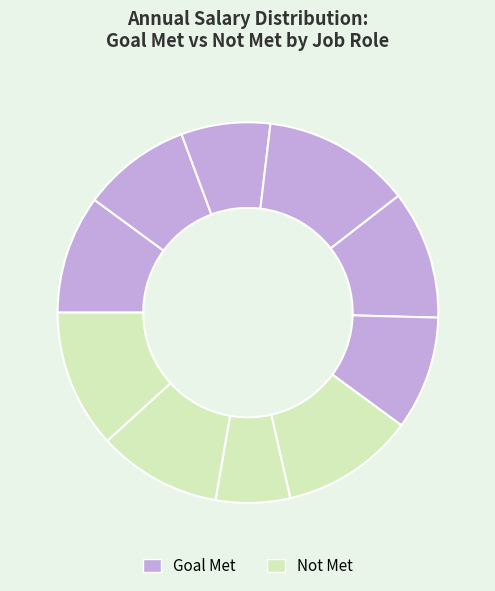

How many segments does this pie chart have?

10